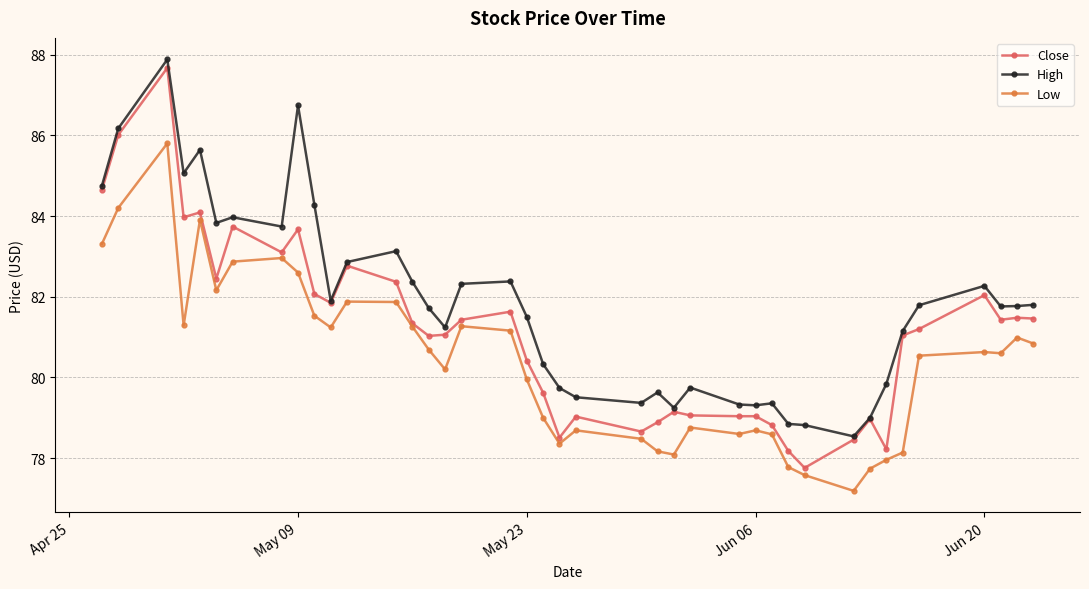

True or false: High and Low intersect in this chart.

False